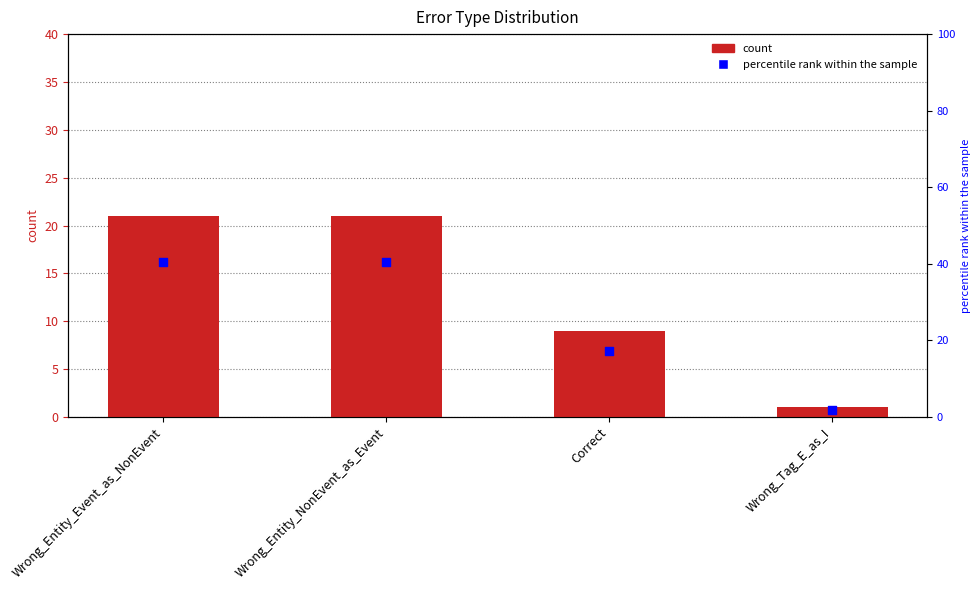

At which category is the sum across all series the highest?

Wrong_Entity_Event_as_NonEvent